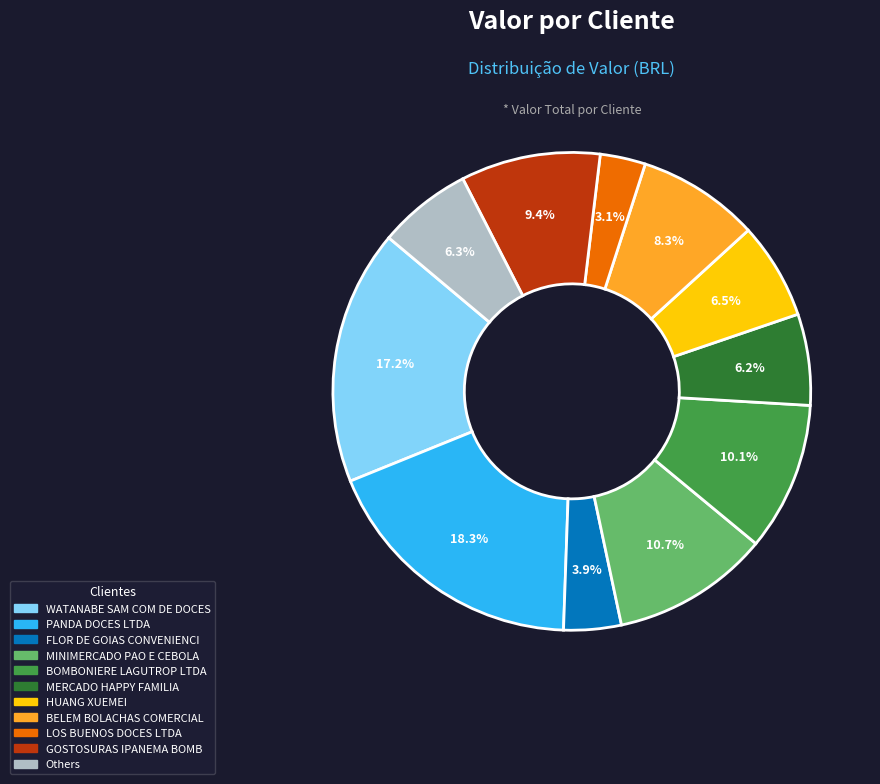

Is there a majority slice in this chart?

No